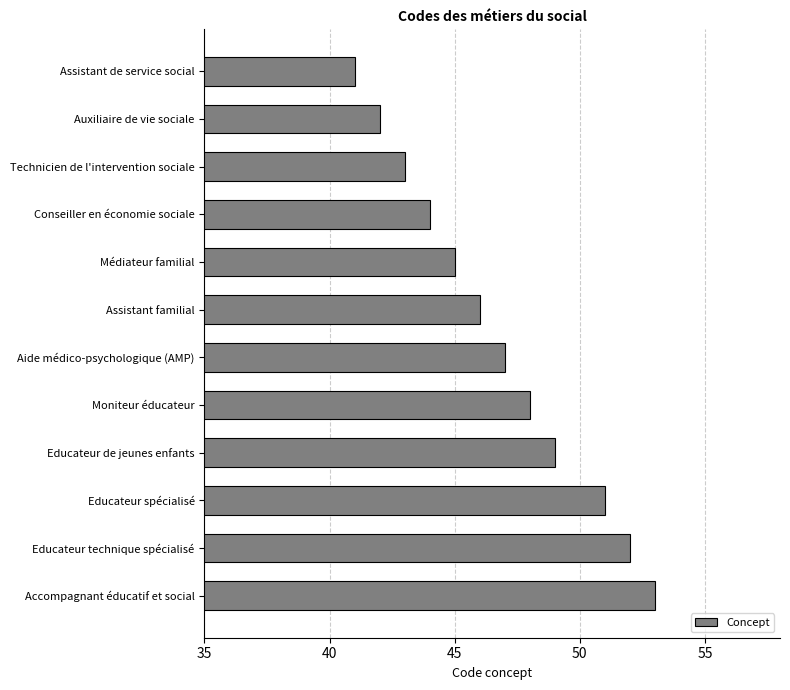

What is the change in value from Médiateur familial to Educateur spécialisé?

+6